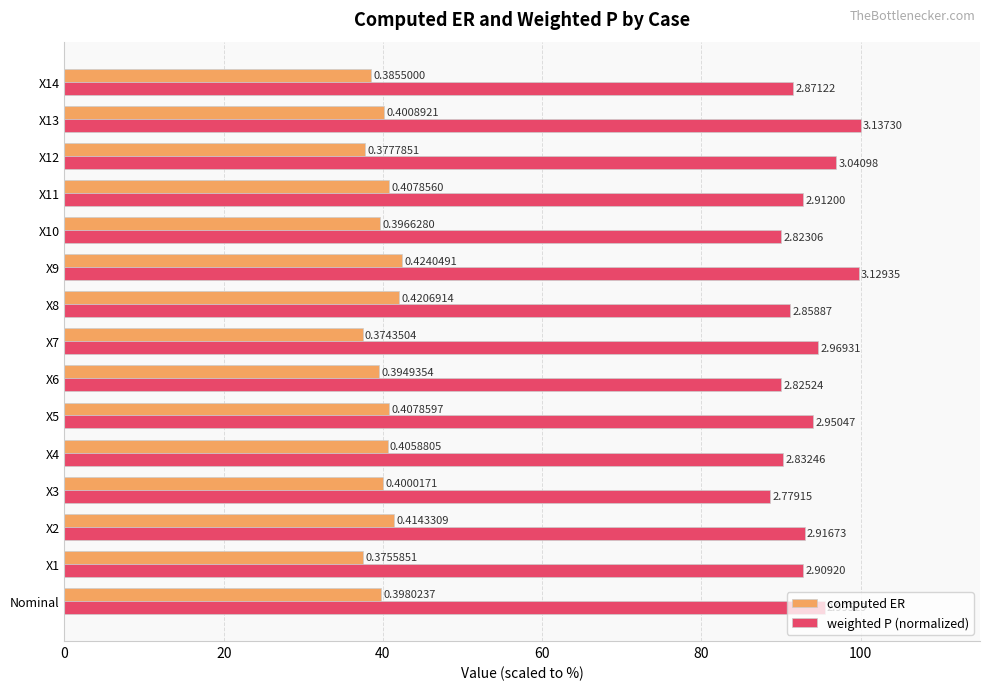

What is the maximum value shown in the chart?

100.0